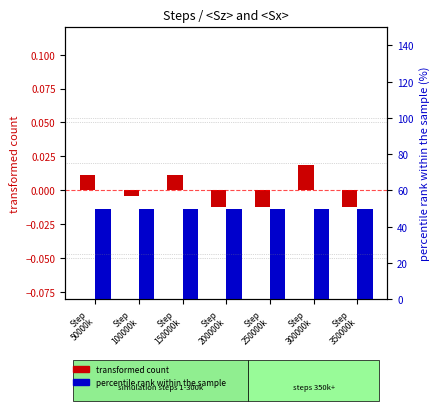

How many groups of bars are there?

7